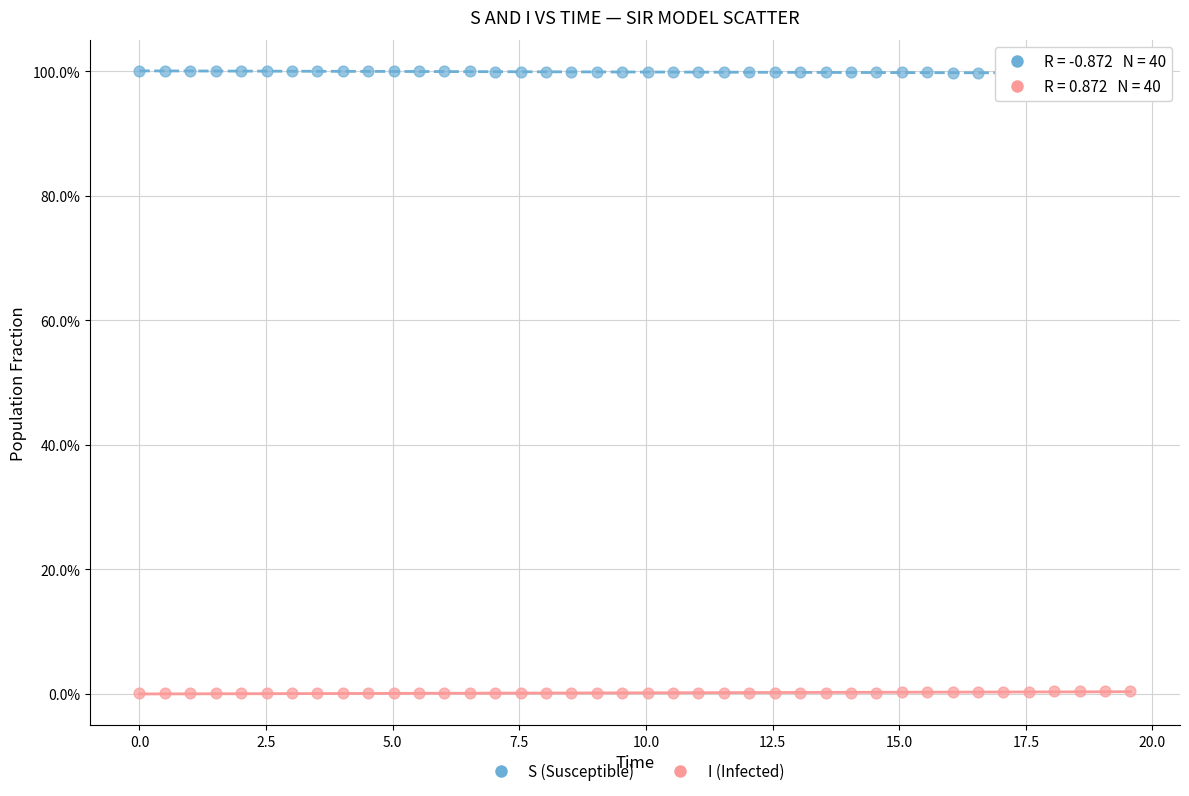

Which series contains the highest Y value?

S (Susceptible)